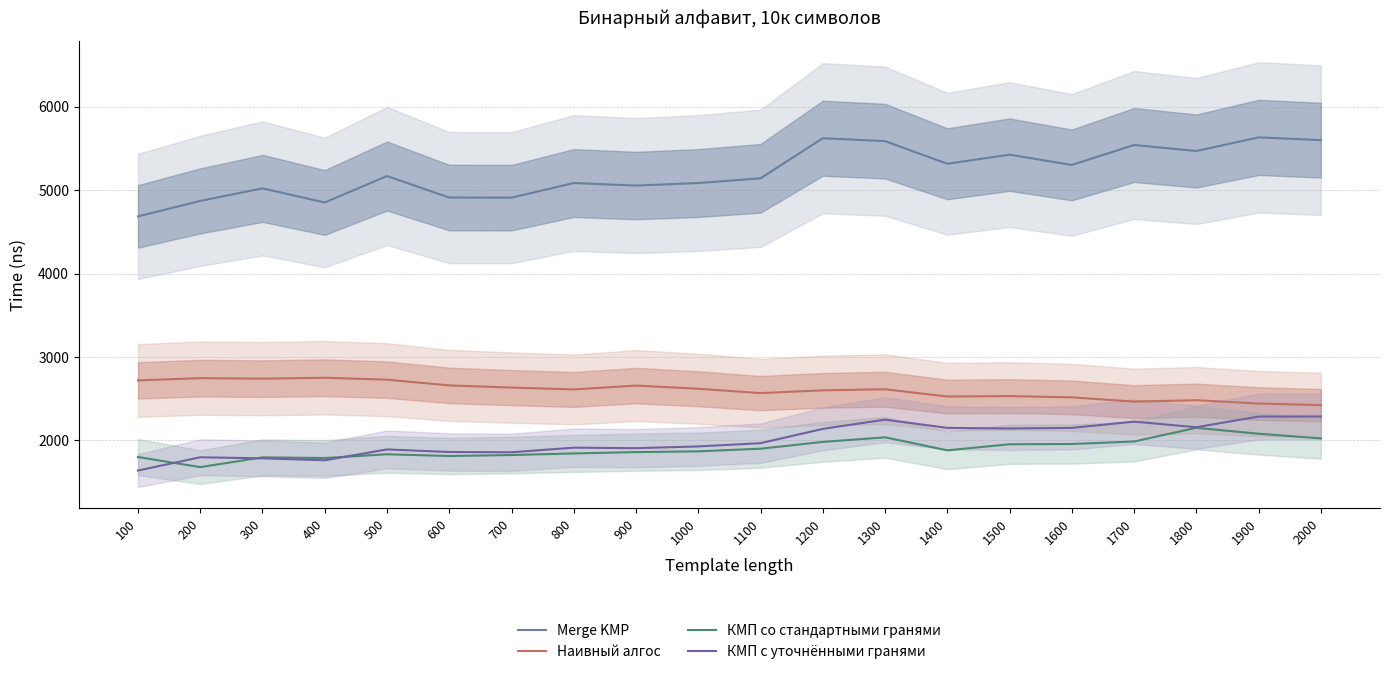

Count the number of data series in this chart.

4